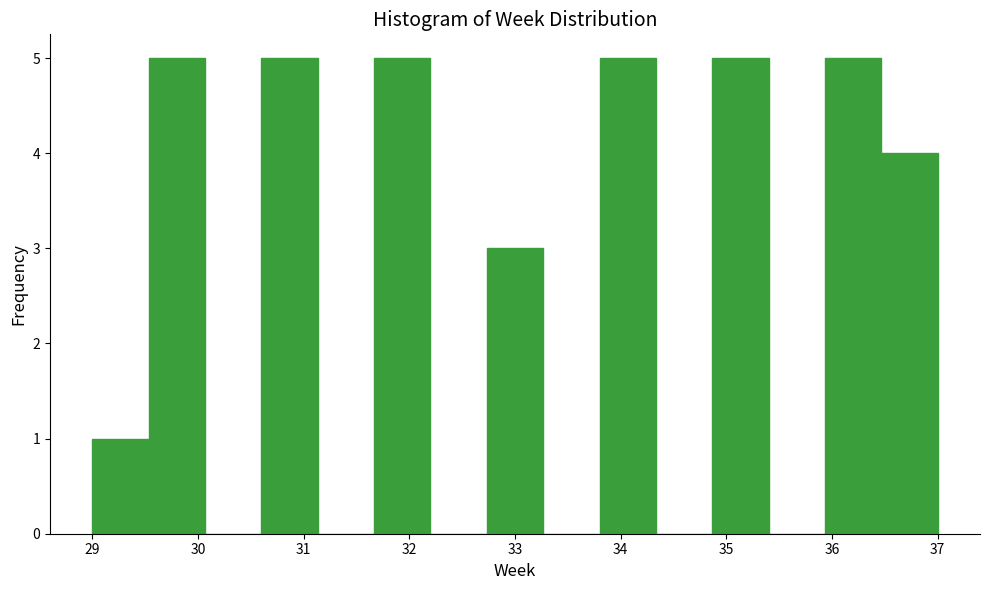

Reading left to right, list every bar in this chart as the range it spans on the x-axis followed by its height. Neither the bar edges nor the heights are printed on the chart, so give them approximately, as read against the axes.

29.0 to 29.5: 1
29.5 to 30.1: 5
30.1 to 30.6: 0
30.6 to 31.1: 5
31.1 to 31.7: 0
31.7 to 32.2: 5
32.2 to 32.7: 0
32.7 to 33.3: 3
33.3 to 33.8: 0
33.8 to 34.3: 5
34.3 to 34.9: 0
34.9 to 35.4: 5
35.4 to 35.9: 0
35.9 to 36.5: 5
36.5 to 37.0: 4